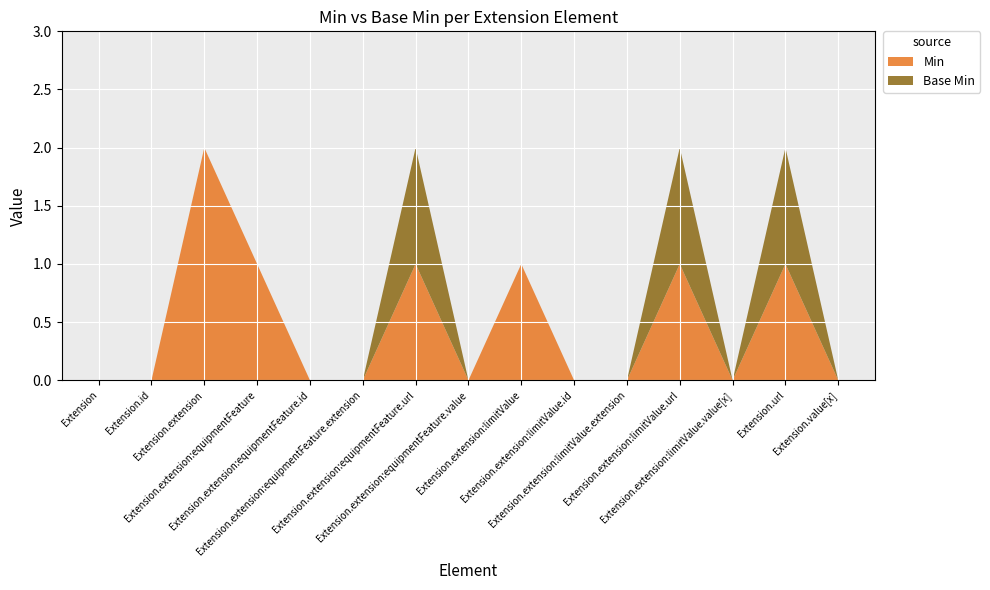

Reading left to right, transcribe all the data shown in this chart.

Min: 0	0	2	1	0	0	1	0	1	0	0	1	0	1	0
Base Min: 0	0	0	0	0	0	1	0	0	0	0	1	0	1	0